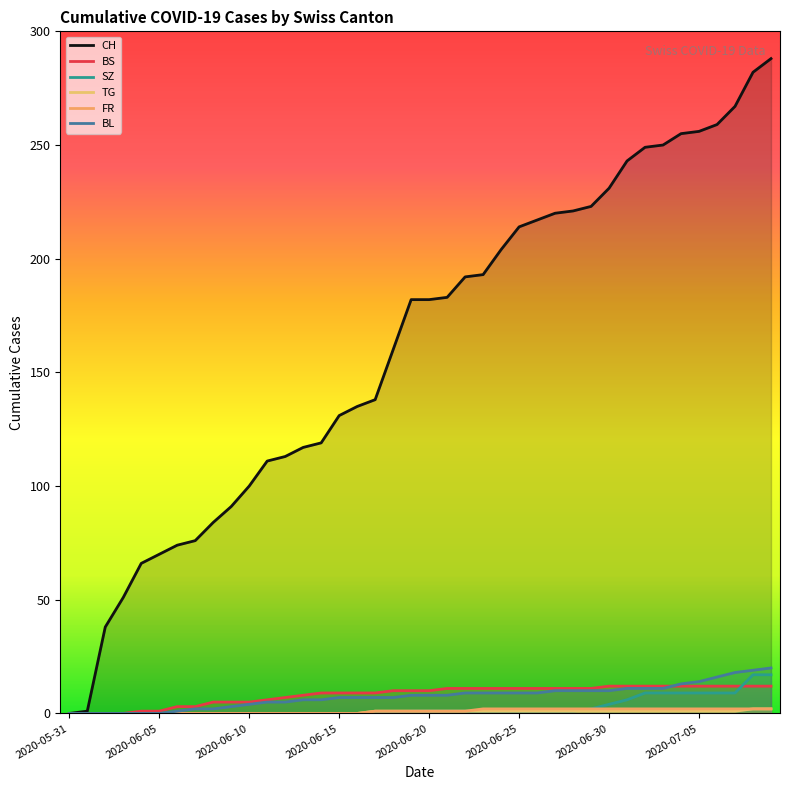

What is the label of the 4th point from the right?

2020-07-06